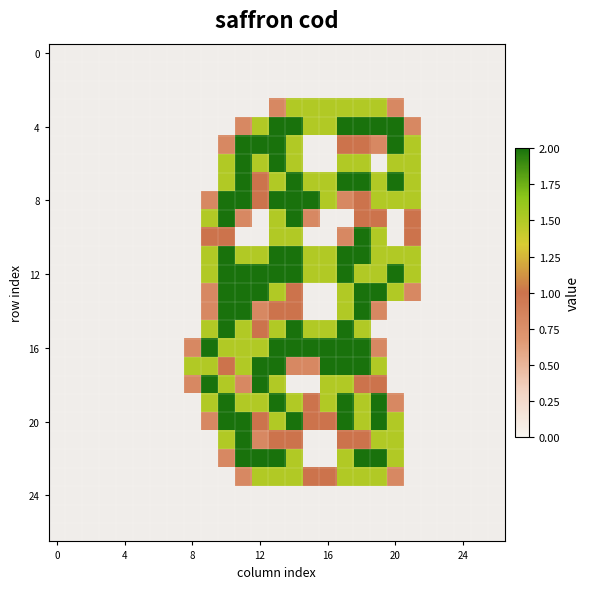

At which category is the sum across all series the highest?

13